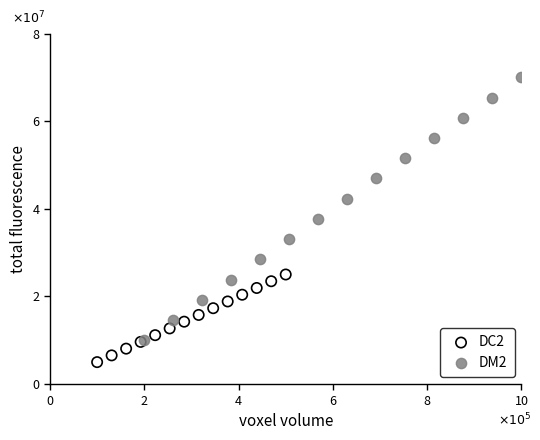

Which series contains the highest Y value?

DM2